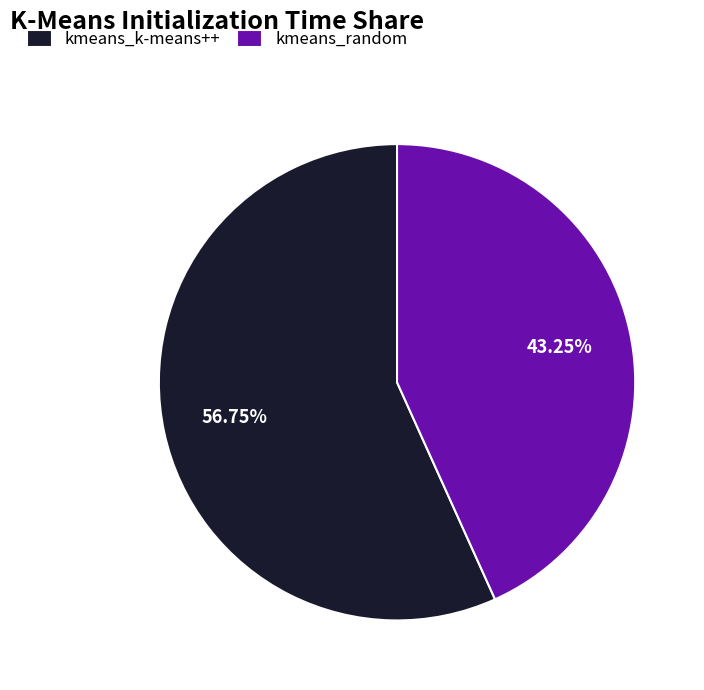

How many segments does this pie chart have?

2